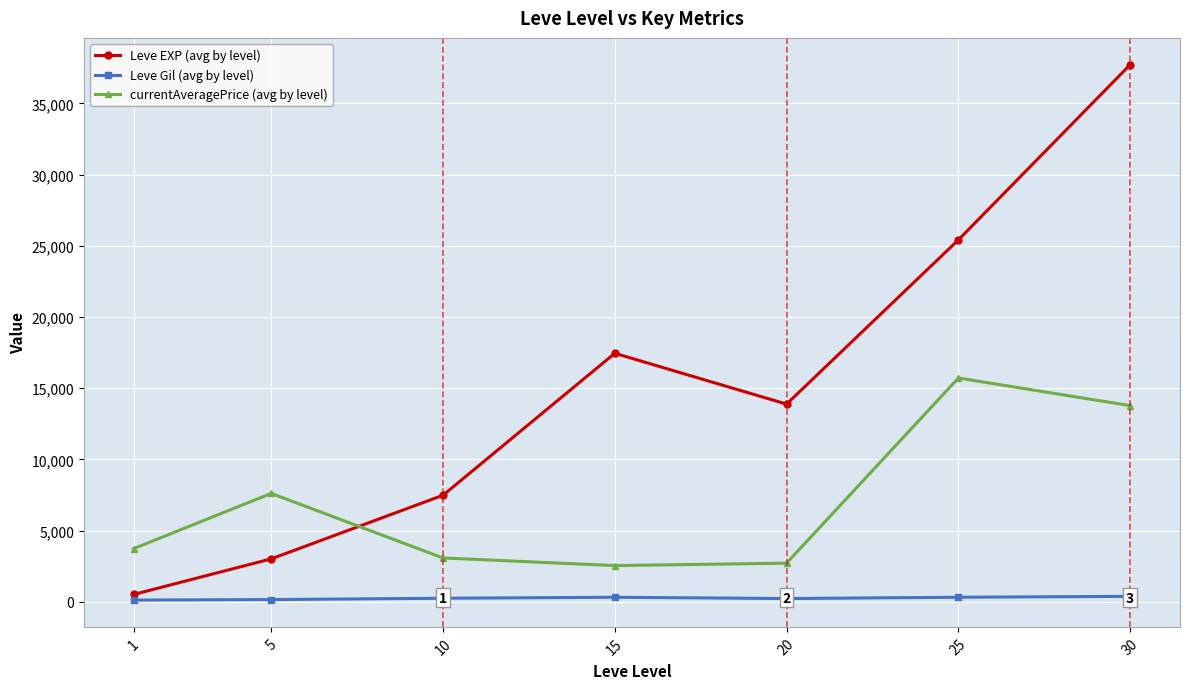

In Leve EXP (avg by level), how many points are lower than both neighbors (excluding endpoints)?

1